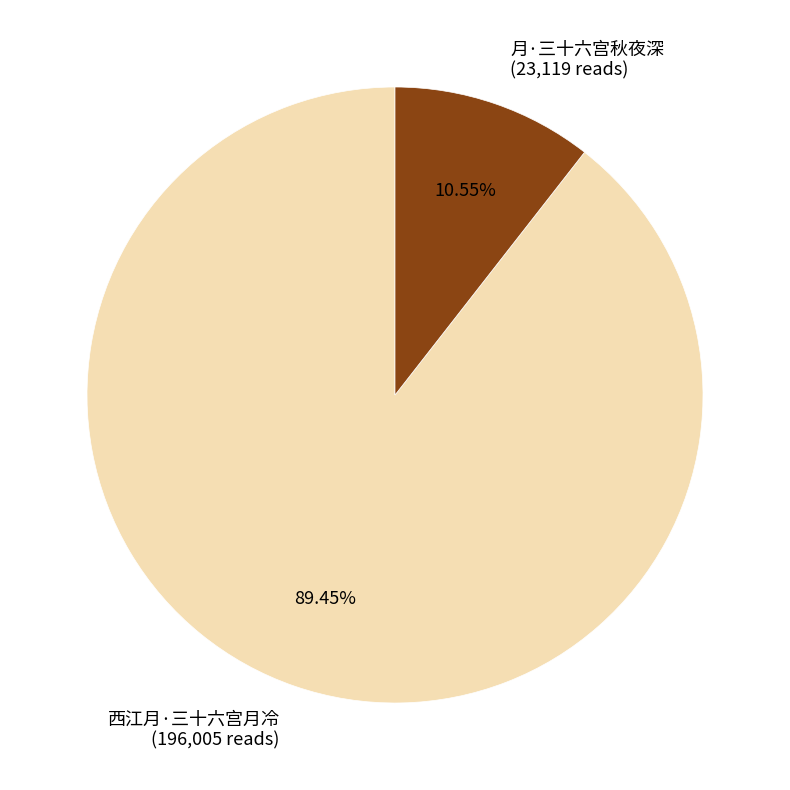

To the nearest percent, what is the combined percentage of 月·三十六宫秋夜深 and 西江月·三十六宫月冷?

100%